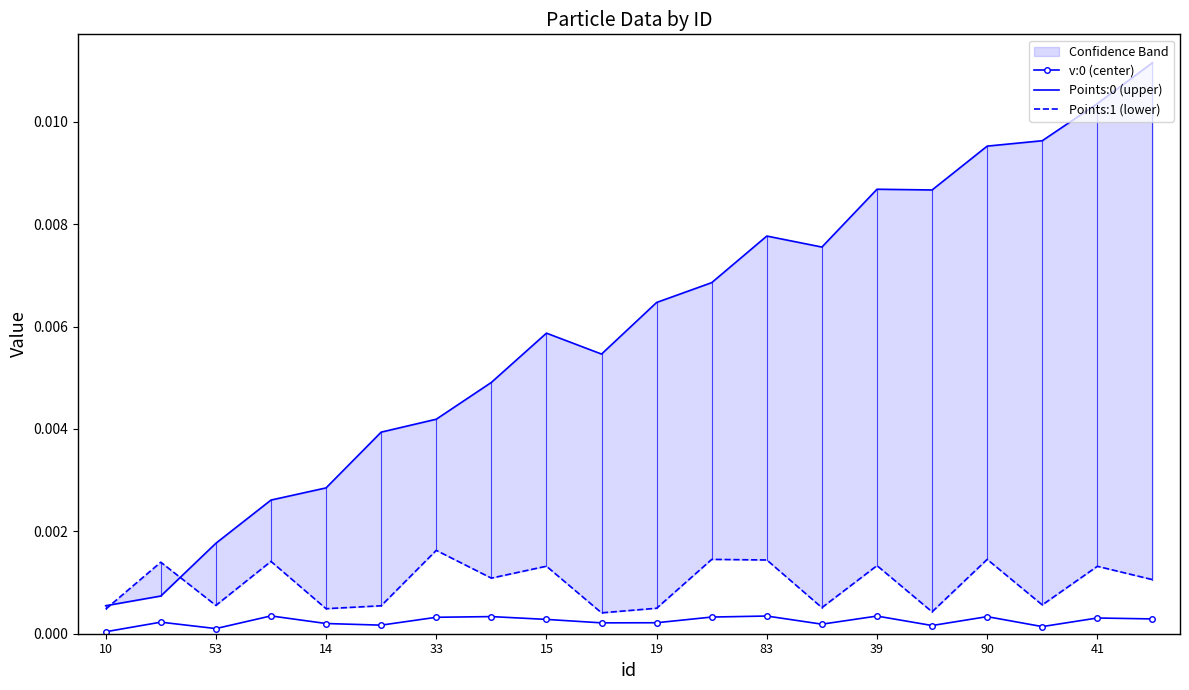

True or false: v:0 (center) has more than 1 interior local peaks.

True